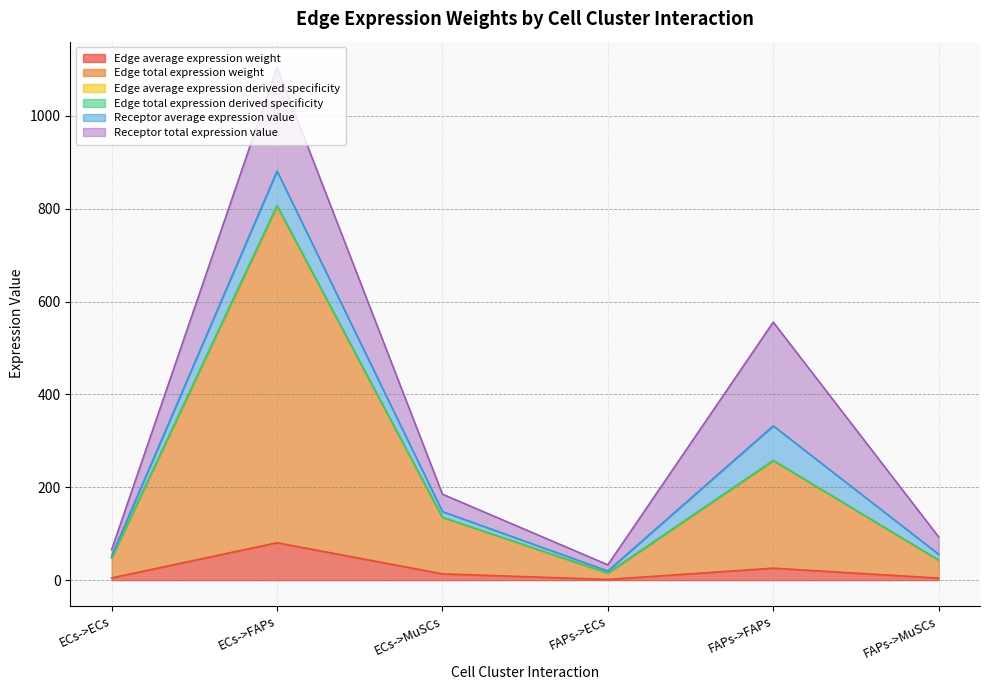

At which category does Edge average expression derived specificity reach its first local peak?

ECs->FAPs